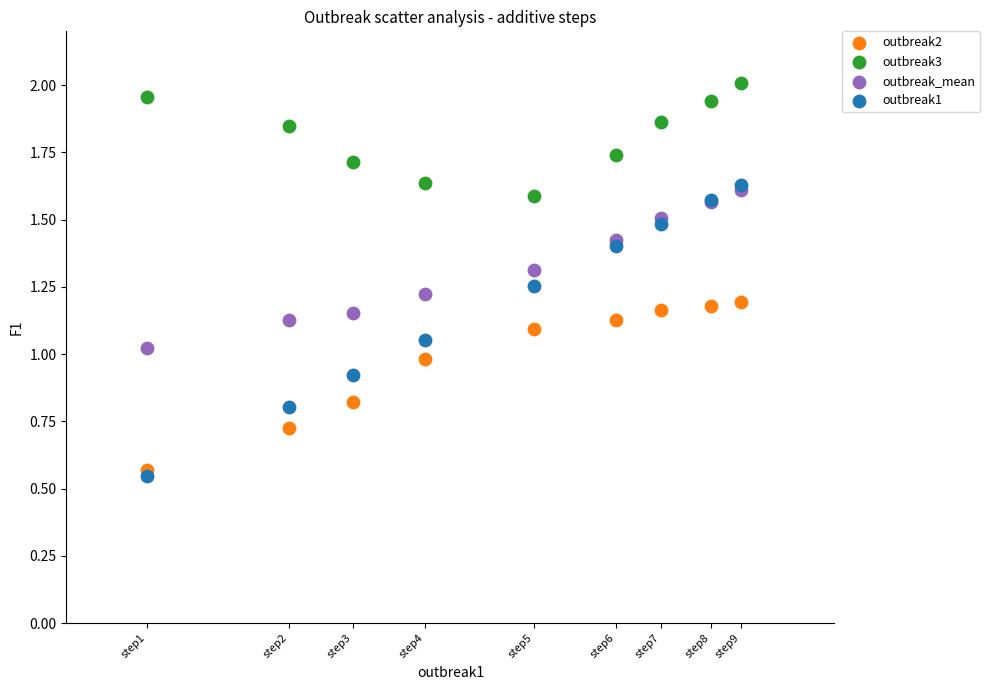

Which series reaches the maximum Y coordinate?

outbreak3